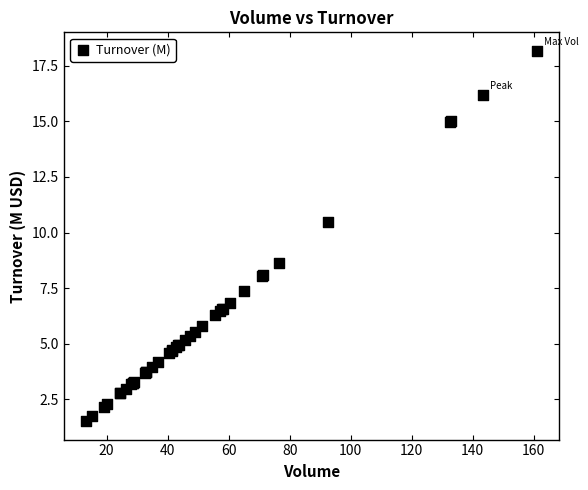

What Y value in the scatter plot is closest to 9?

8.6